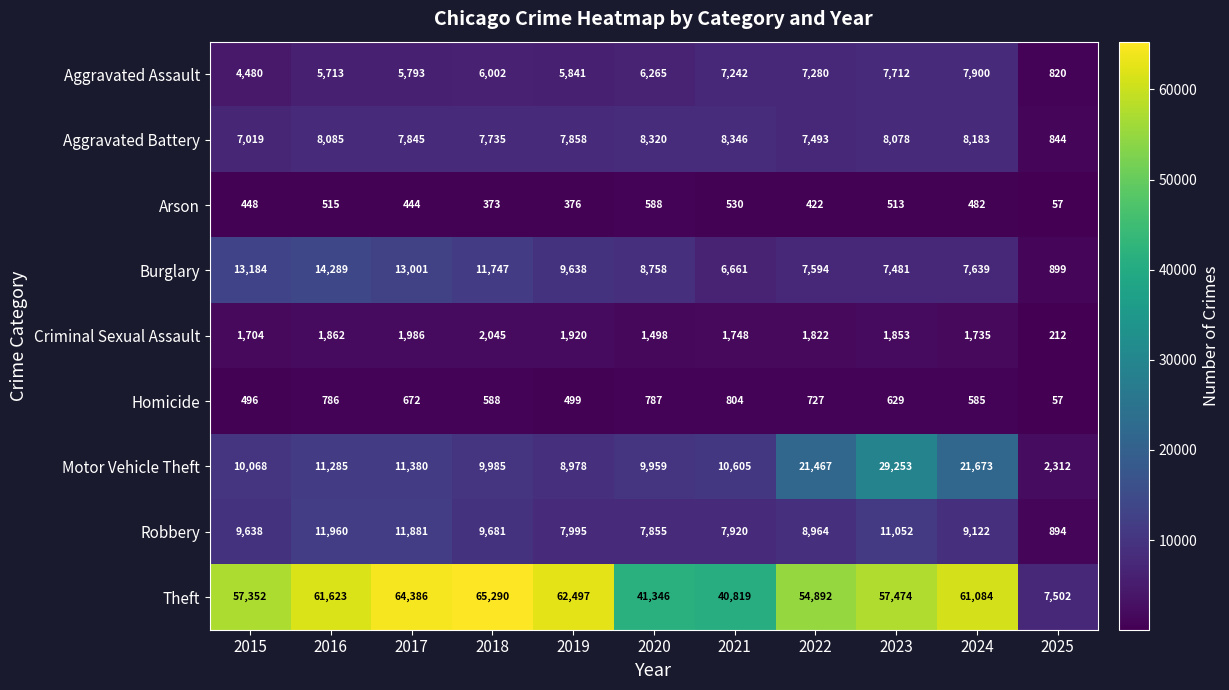

Which series changed the most between 2023 and 2024?

Motor Vehicle Theft